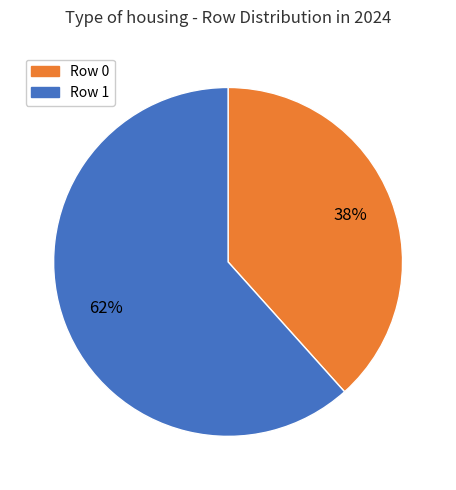

Does any single category account for the majority?

Yes